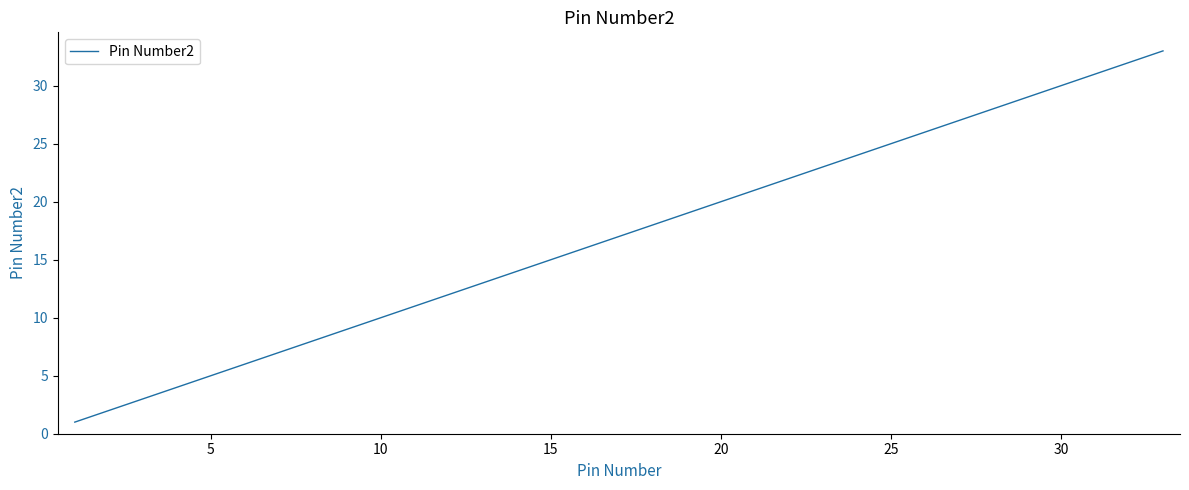

What is the greatest value displayed?

33